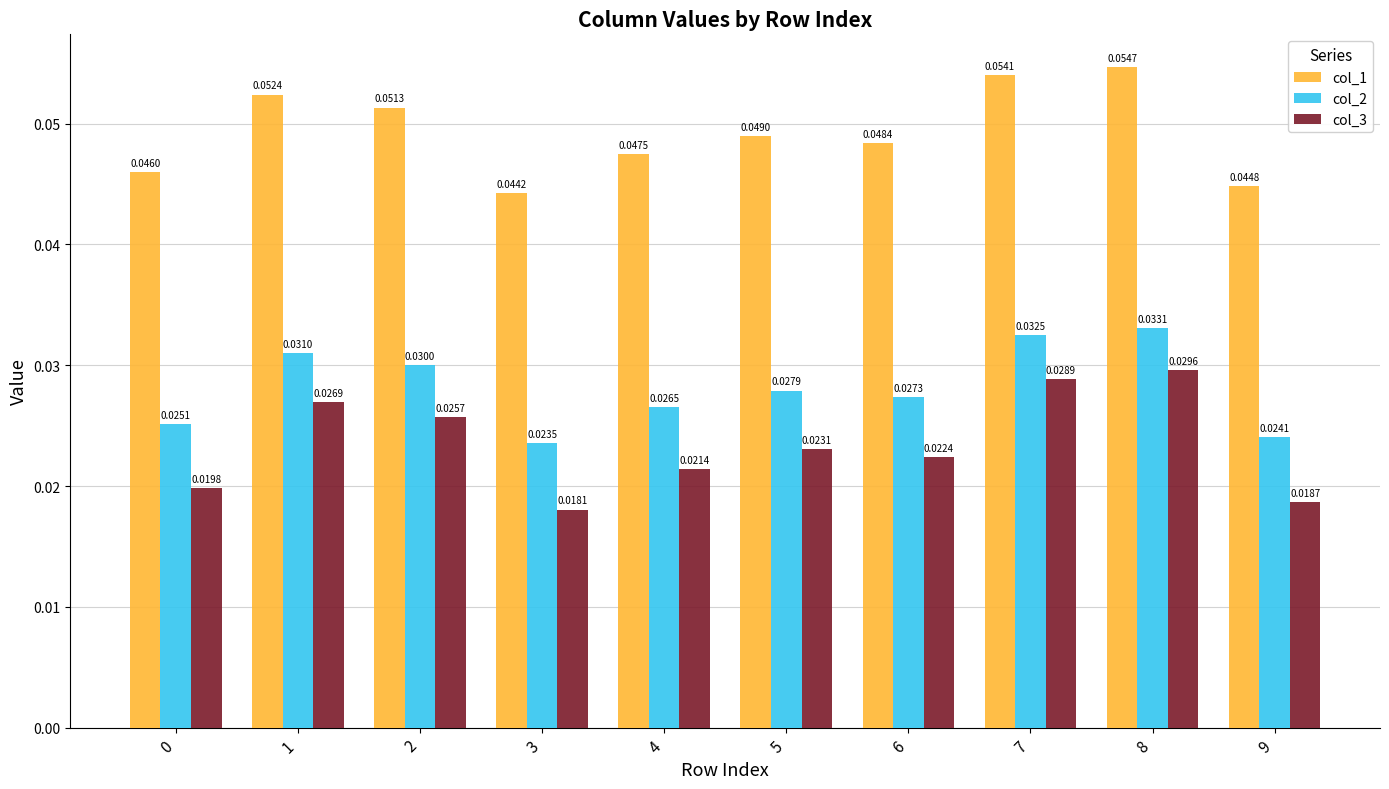

List the series in order of their overall mean, lowest first.

col_3, col_2, col_1